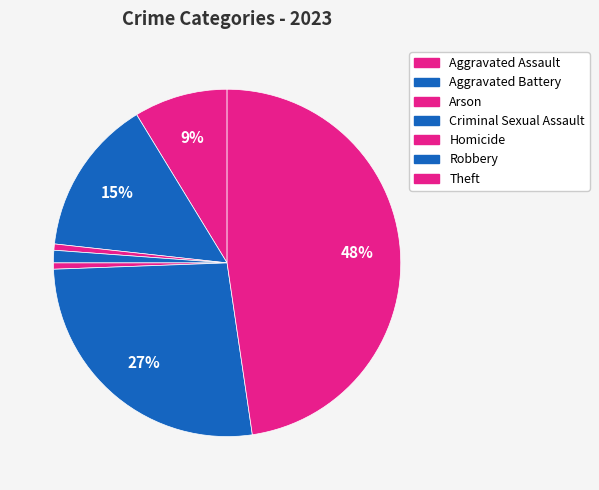

What percentage is the Criminal Sexual Assault slice, to the nearest percent?

1%